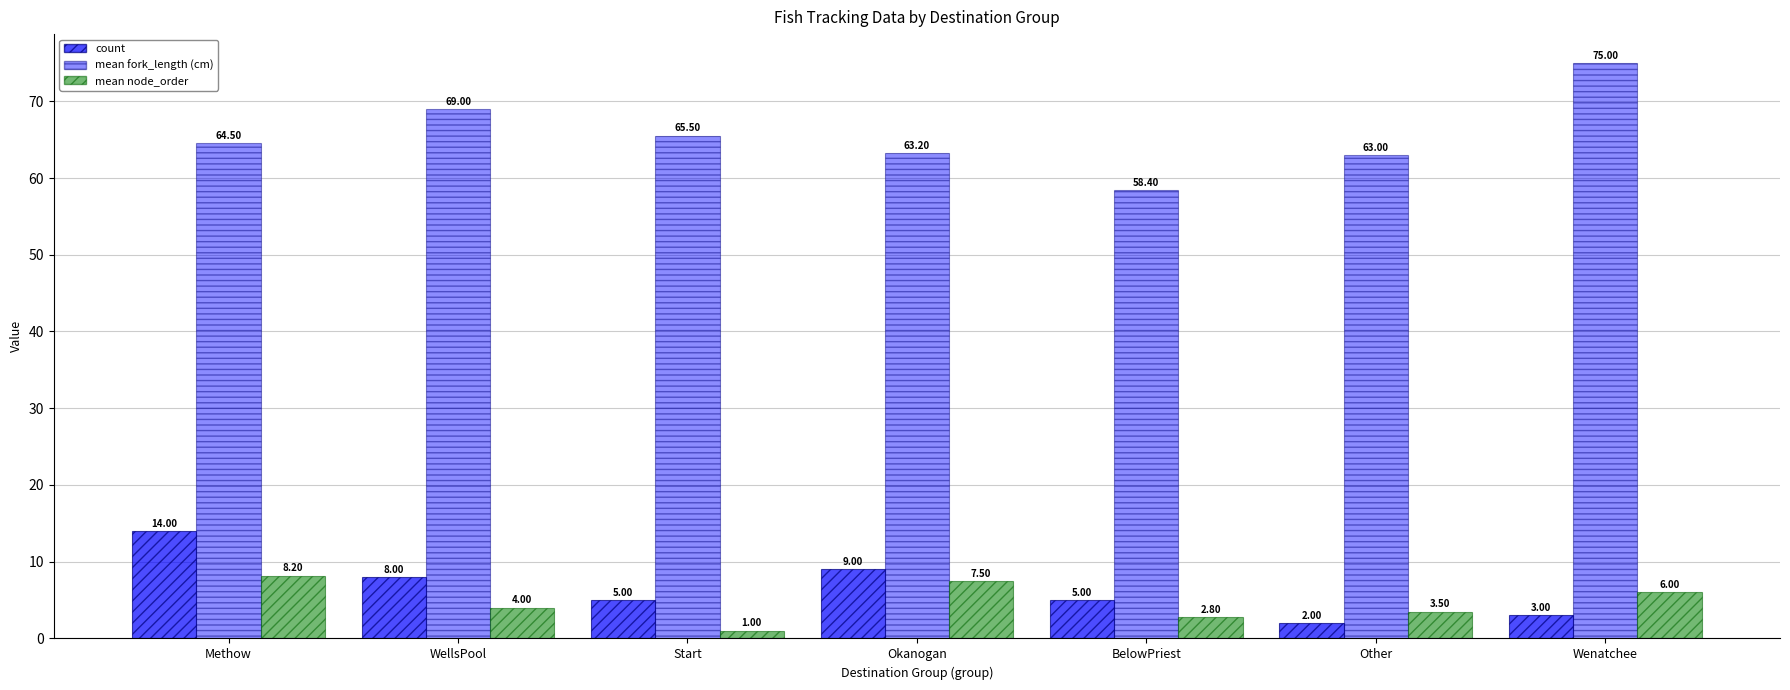

What is the average value of the mean fork_length (cm) series?

65.5